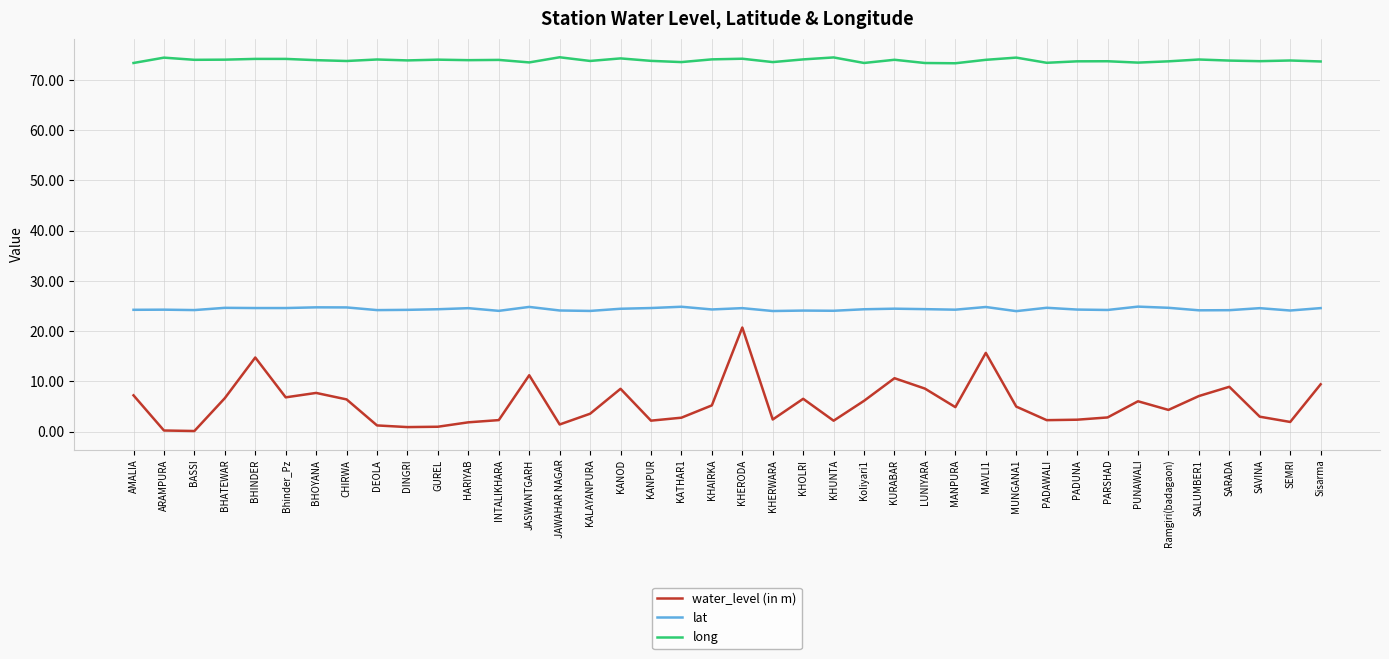

List the series in order of their overall mean, highest first.

long, lat, water_level (in m)